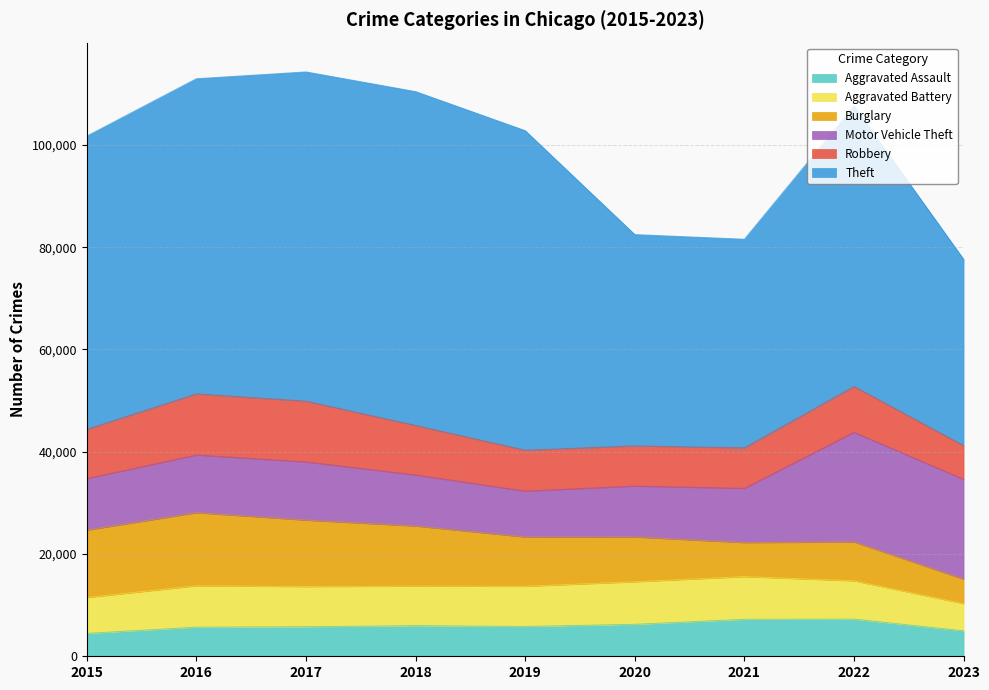

What is the minimum value for Robbery?

6590